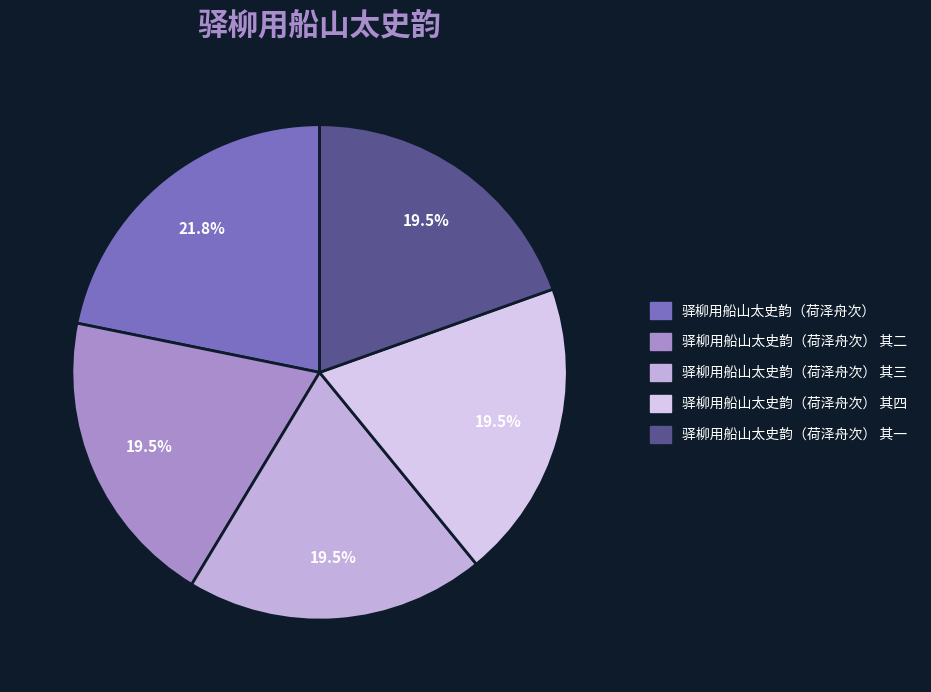

Which category has the biggest portion of the pie?

驿柳用船山太史韵（荷泽舟次）